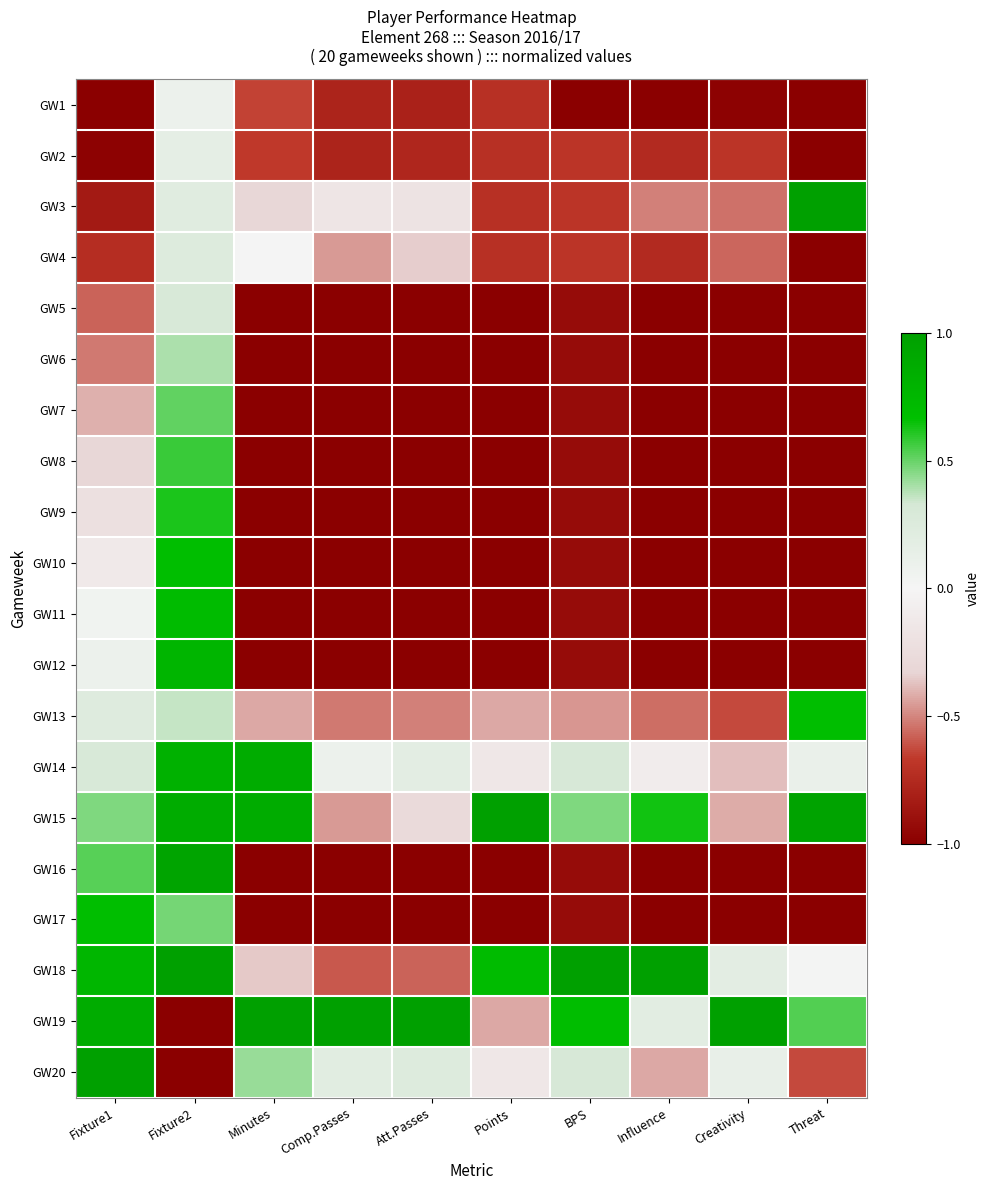

Rank the series by their maximum value, from lowest to highest.

GW1, GW2, GW4, GW5, GW6, GW7, GW8, GW9, GW13, GW17, GW10, GW11, GW12, GW14, GW16, GW3, GW15, GW18, GW19, GW20